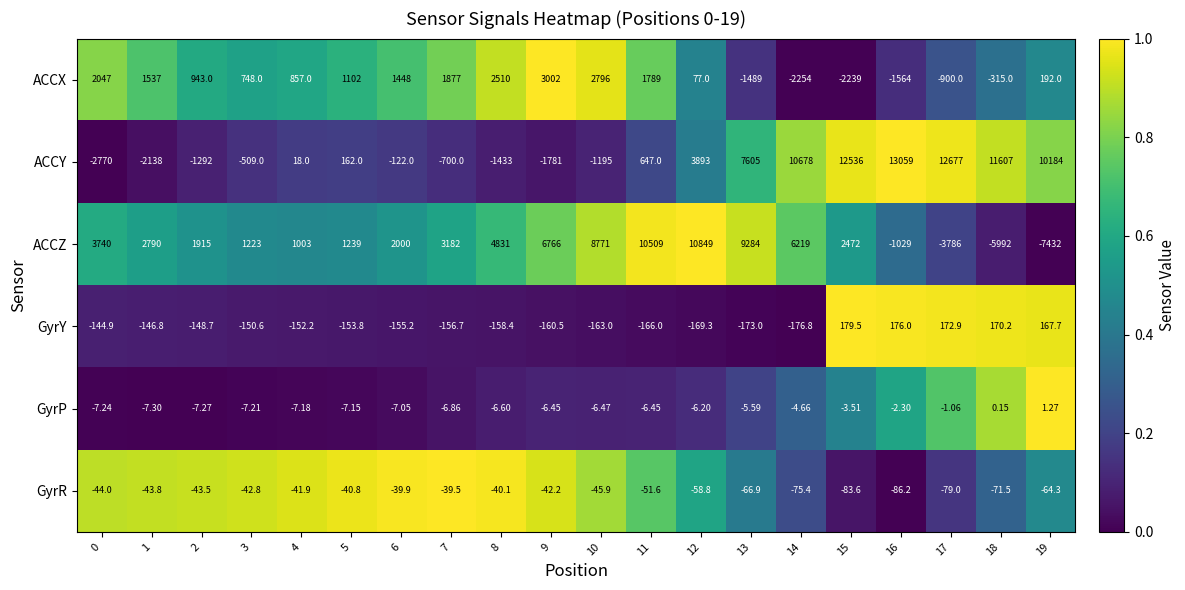

Which series has the largest range (max minus min)?

ACCZ